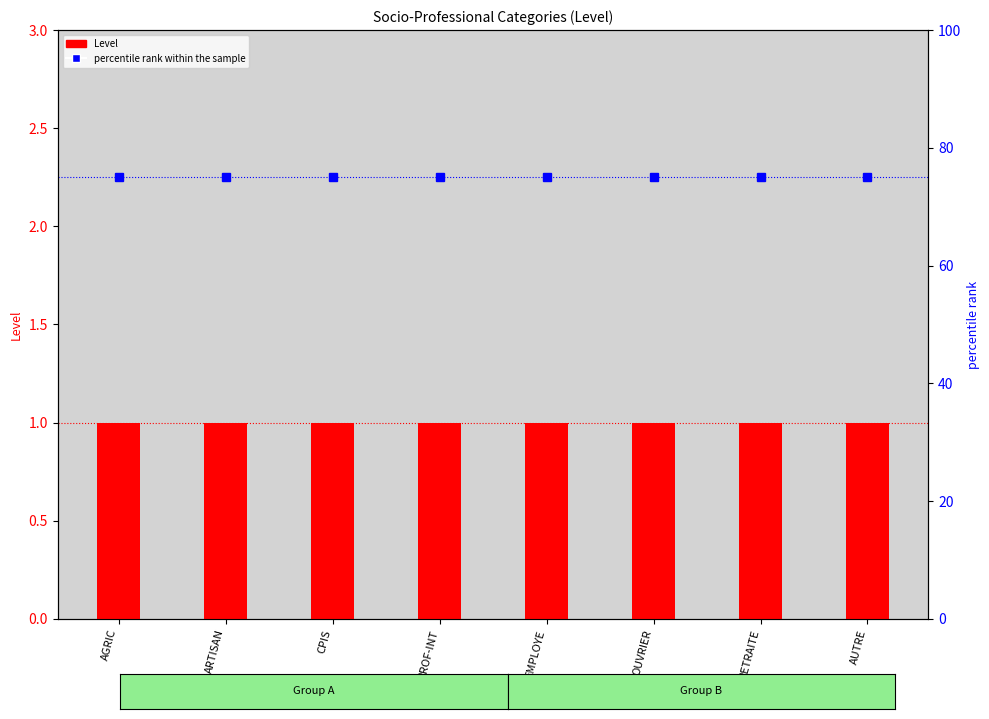

Does the chart contain stacked bars?

No